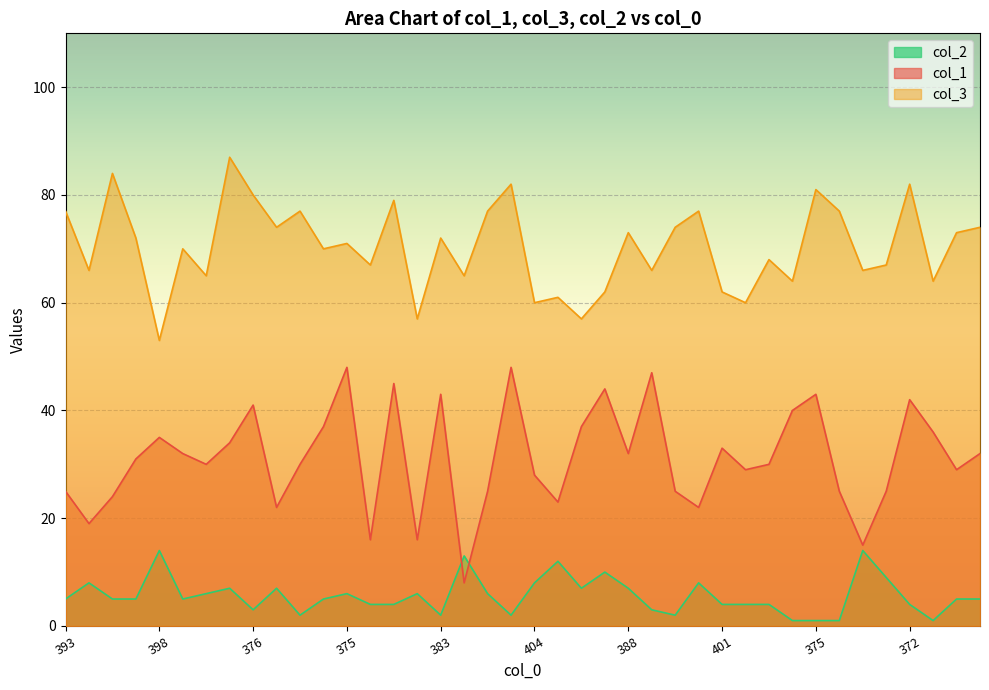

What are all the series names shown in the legend?

col_2, col_1, col_3